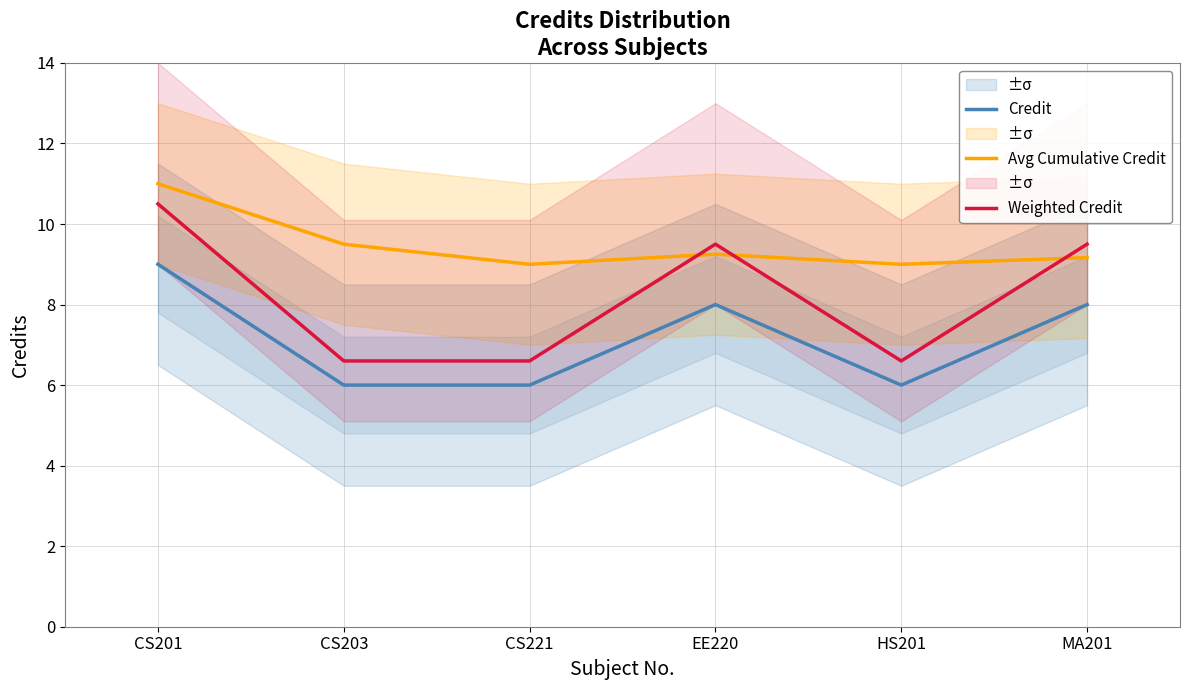

At which label does Weighted Credit reach its minimum?

CS203